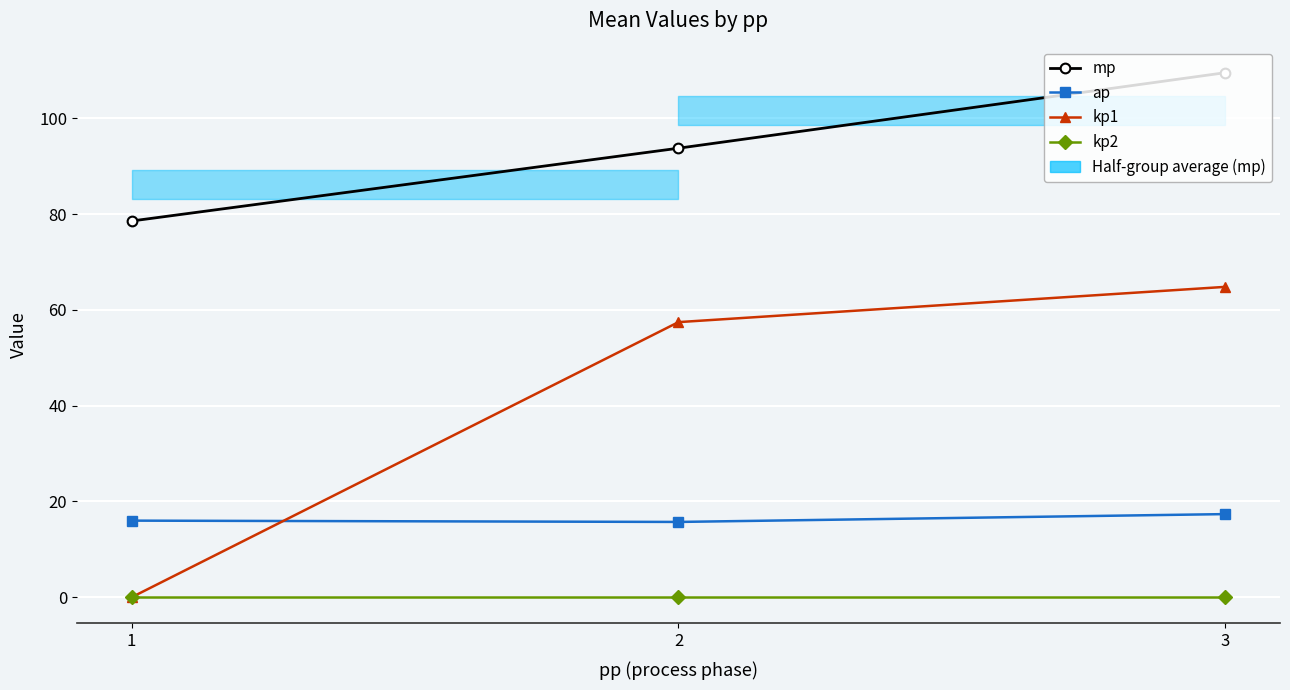

How many values in the kp1 series exceed 57?

2